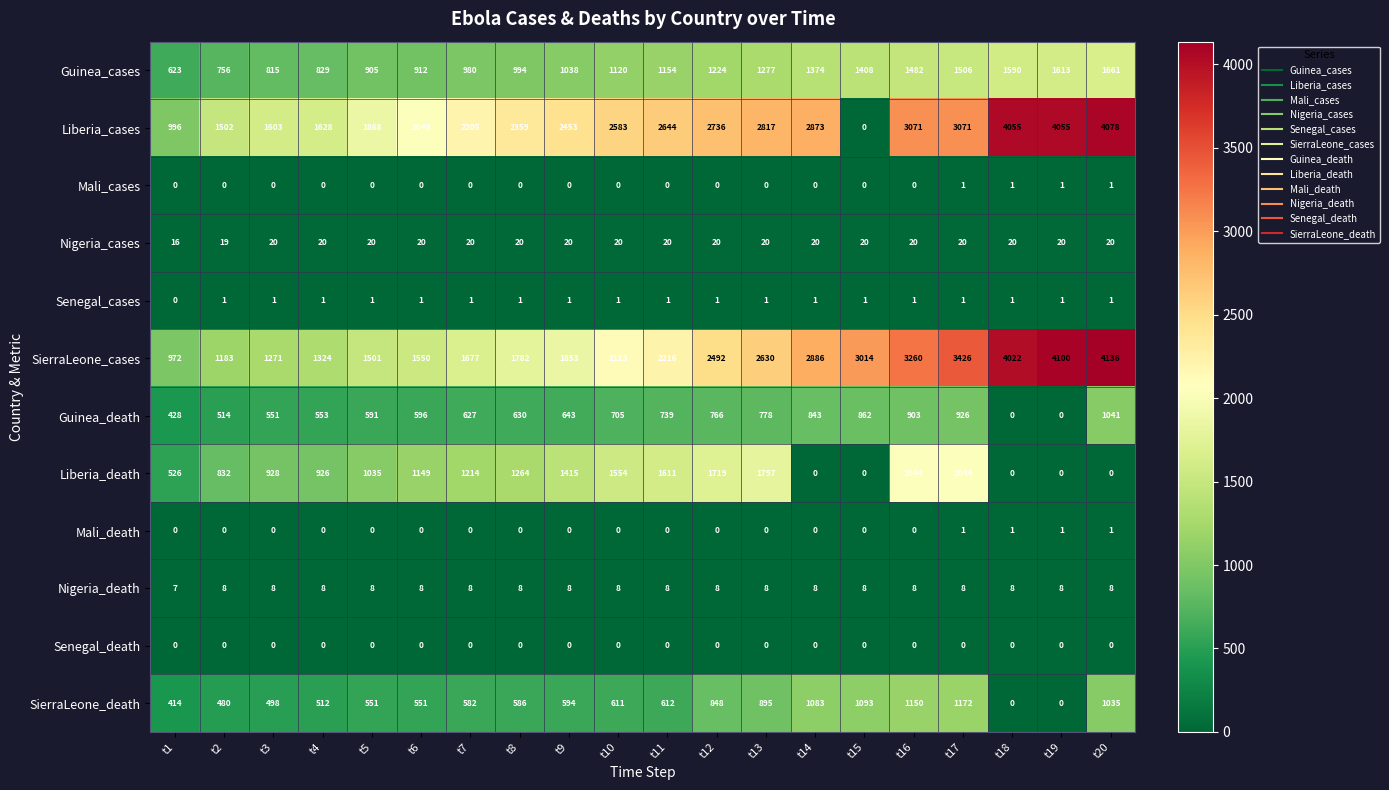

The Mali_death series shows -1 at t4. True or false?

False